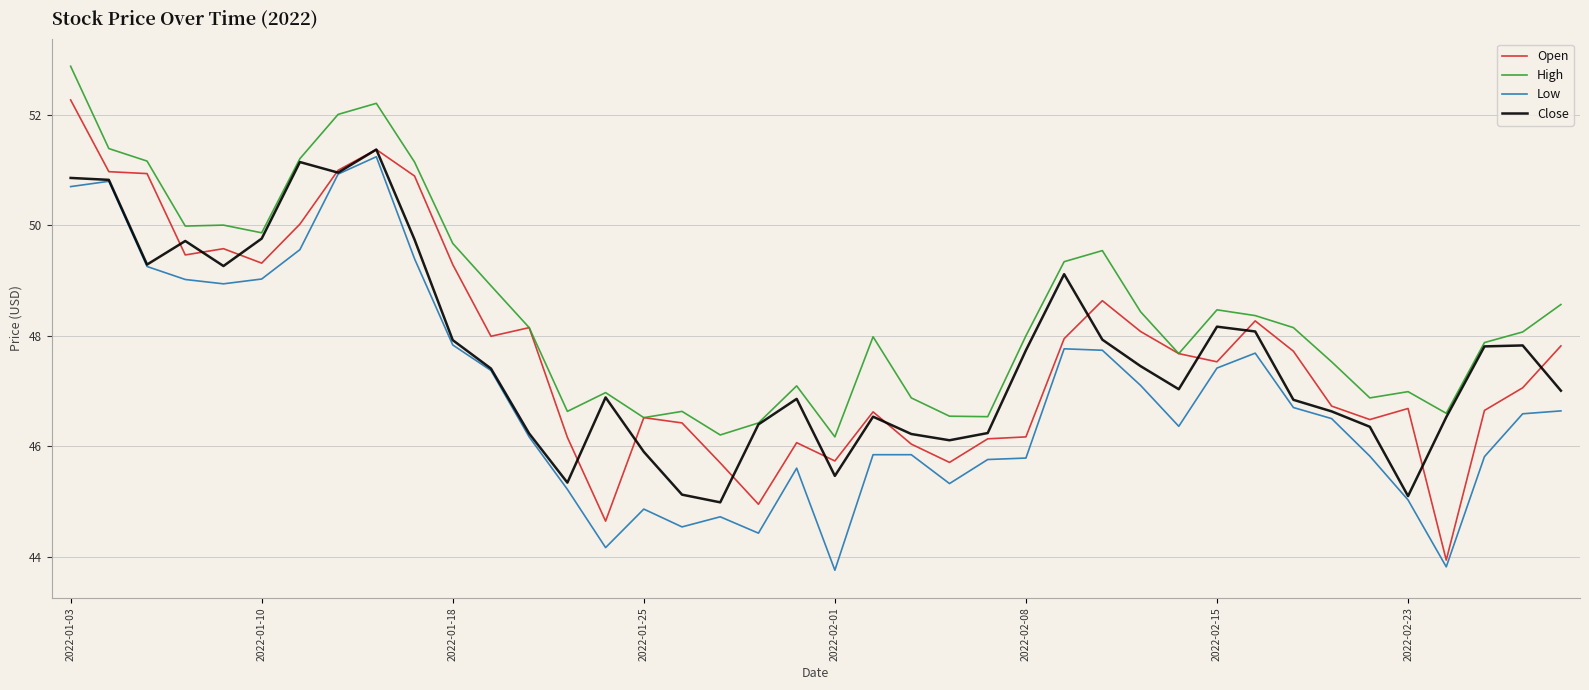

Which series has the largest total across all categories?

High